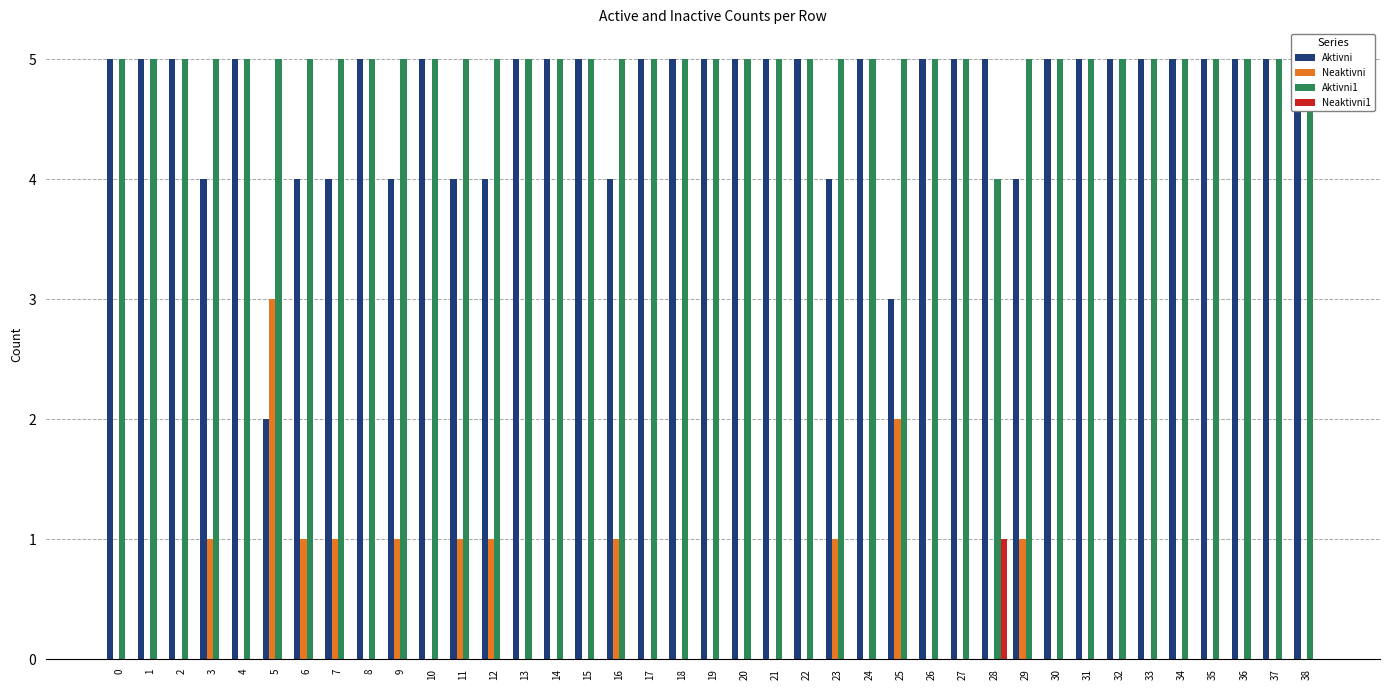

Read the Aktivni1 value at 10.

5